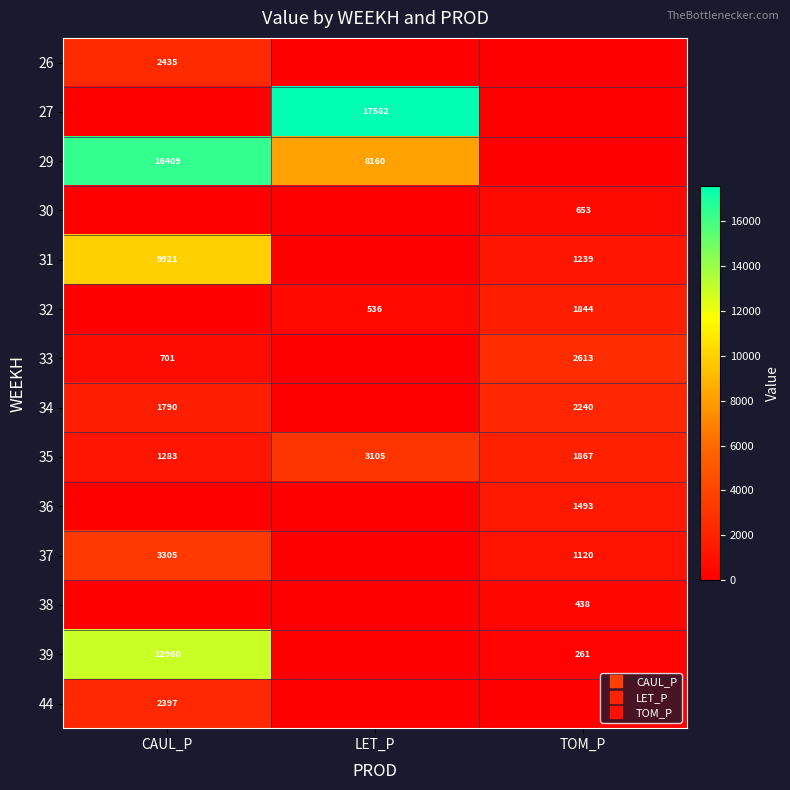

Between CAUL_P and LET_P, which series saw the biggest shift?

27